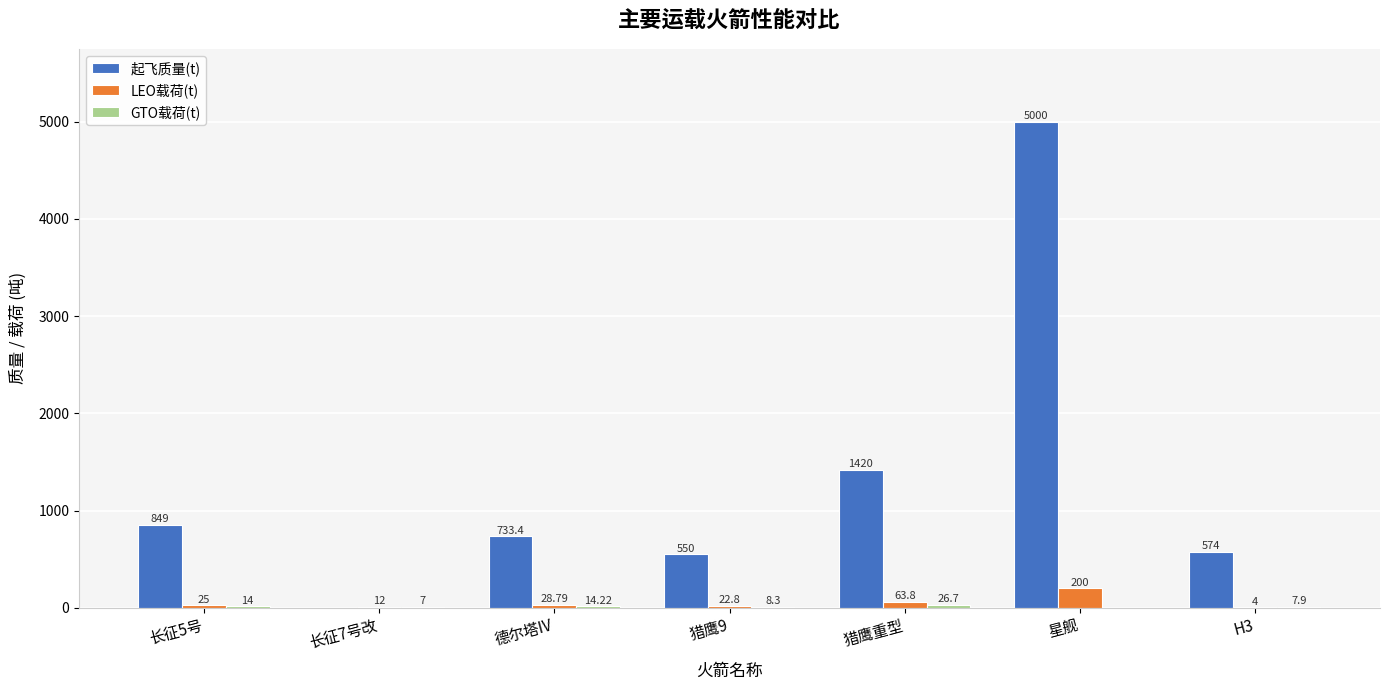

Between 长征7号改 and 星舰, which series saw the biggest shift?

起飞质量(t)